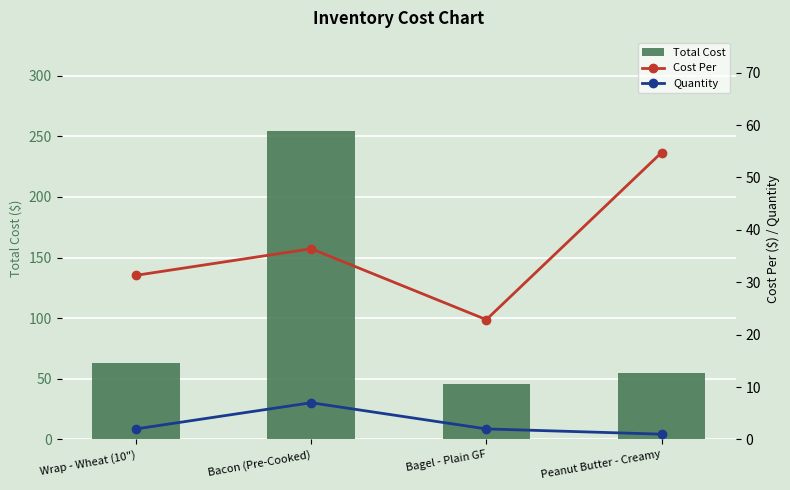

What is the difference between the second highest and minimum values in the Cost Per series?

13.5